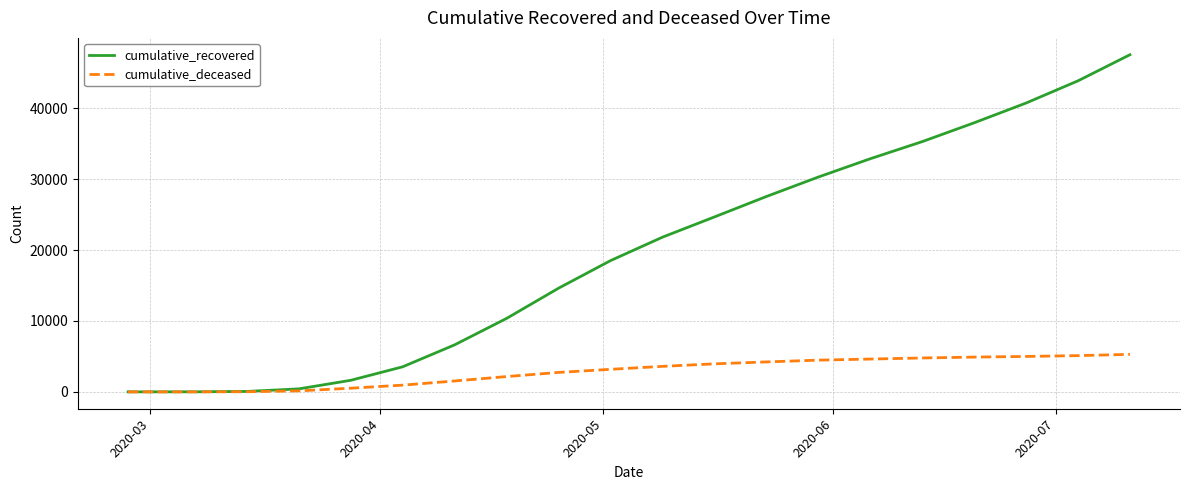

Which series has the widest spread of values?

cumulative_recovered